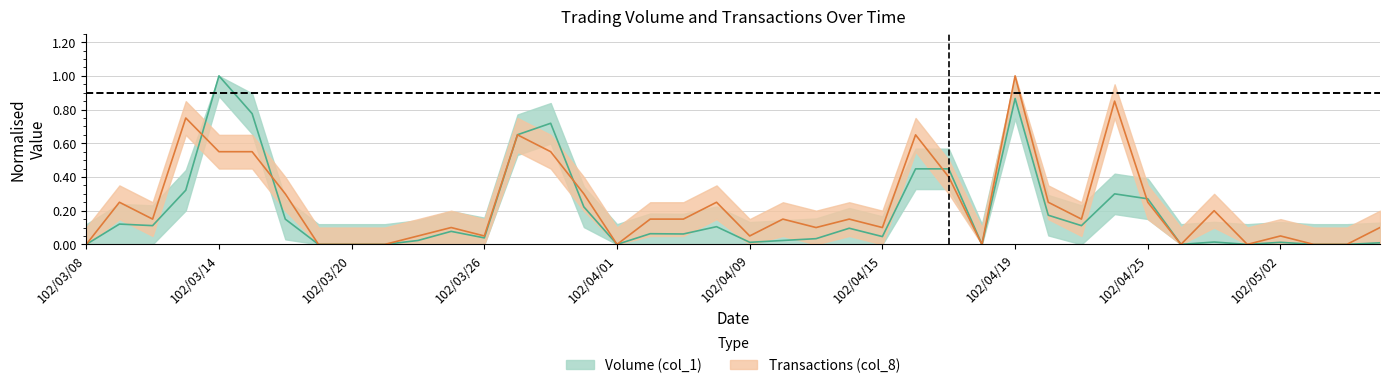

How many values in Volume (col_1) are above zero?

30